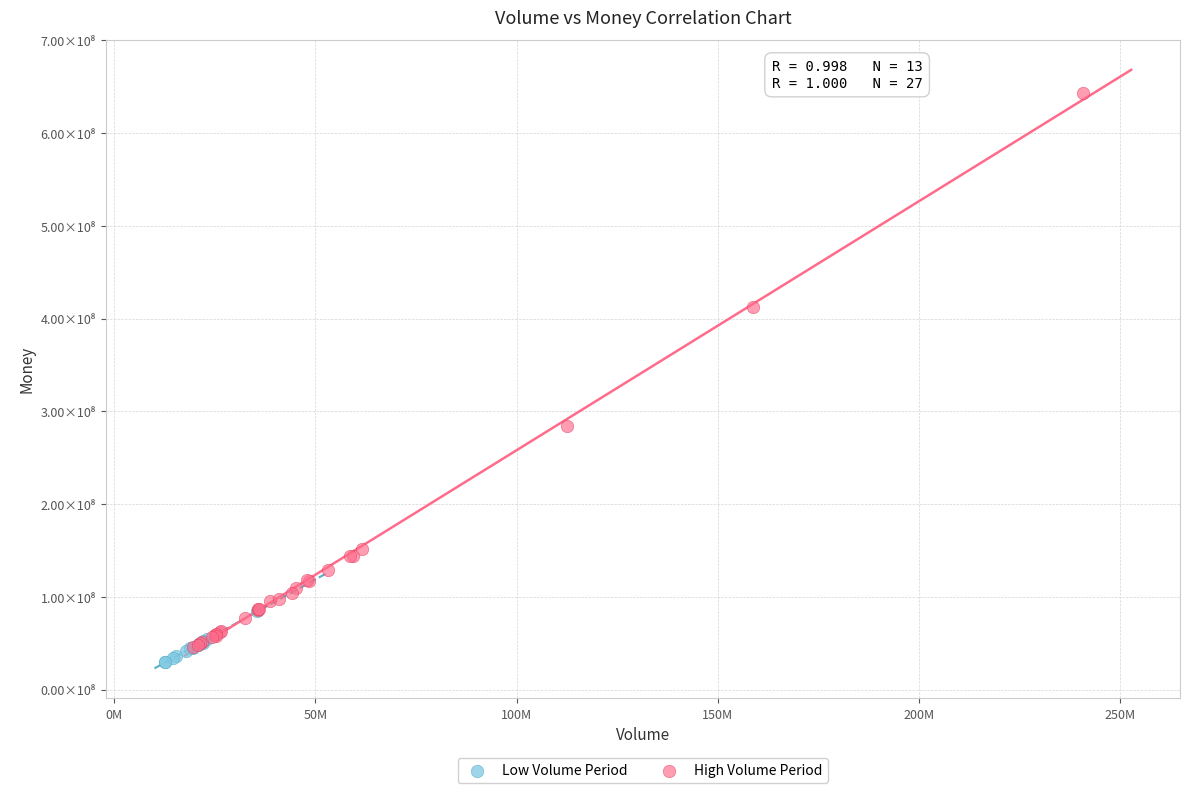

What are all the series names shown in the legend?

Low Volume Period, High Volume Period